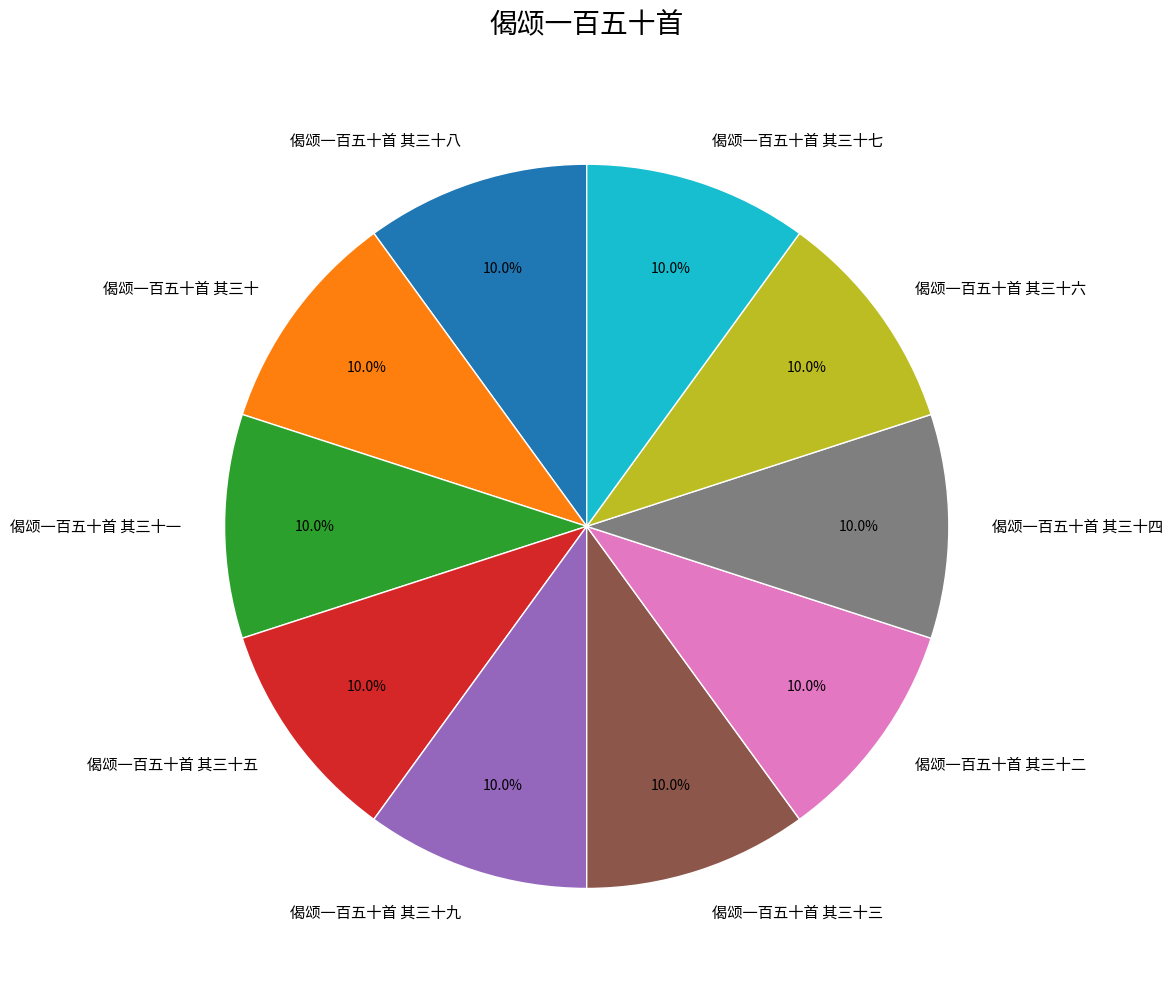

To the nearest percent, what portion does 偈颂一百五十首 其三十二 represent?

10%